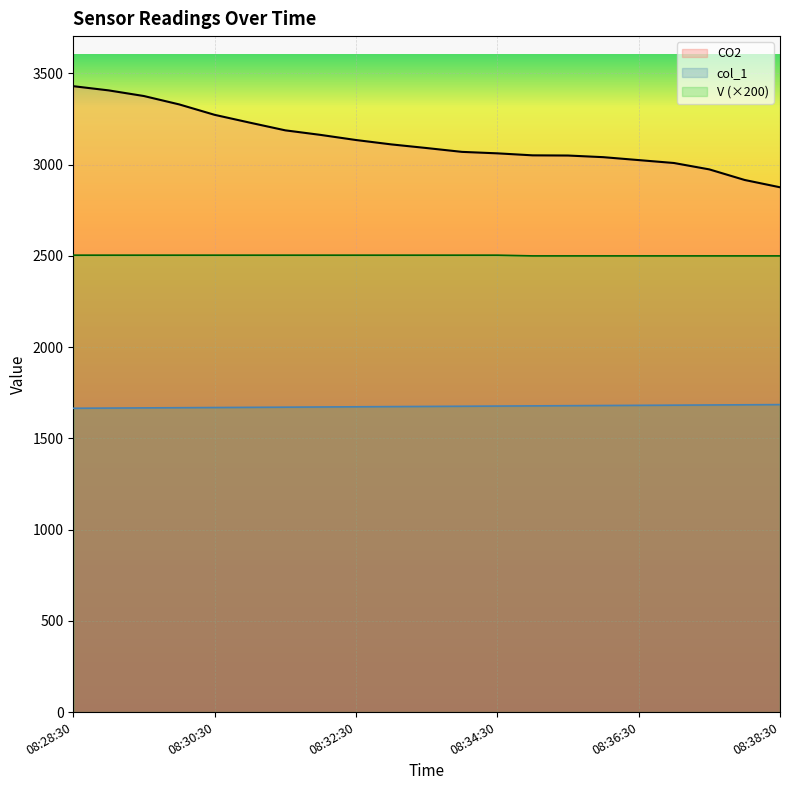

Which series has the largest total across all categories?

CO2